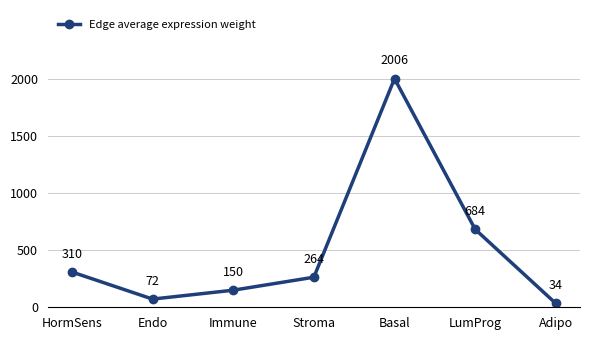

How many interior local peaks (higher than both neighbors) does the data have?

1